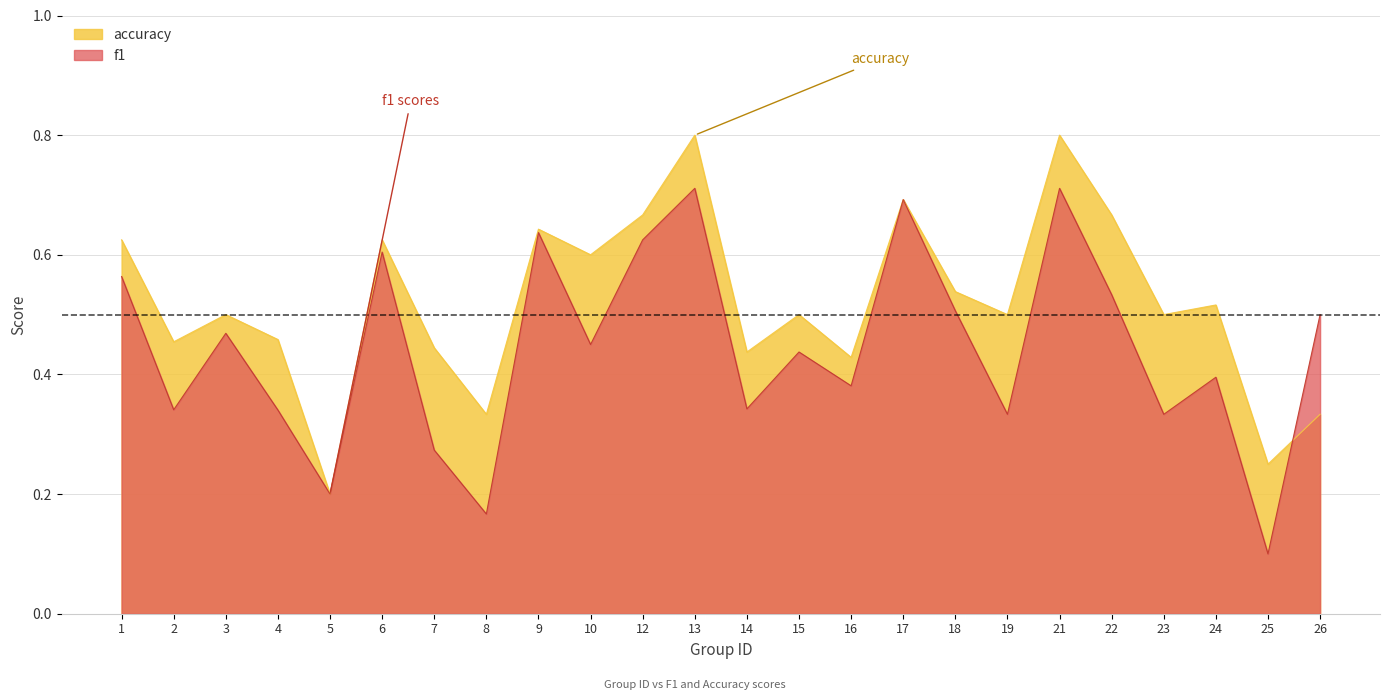

In f1, how many points are higher than both neighbors (excluding endpoints)?

8